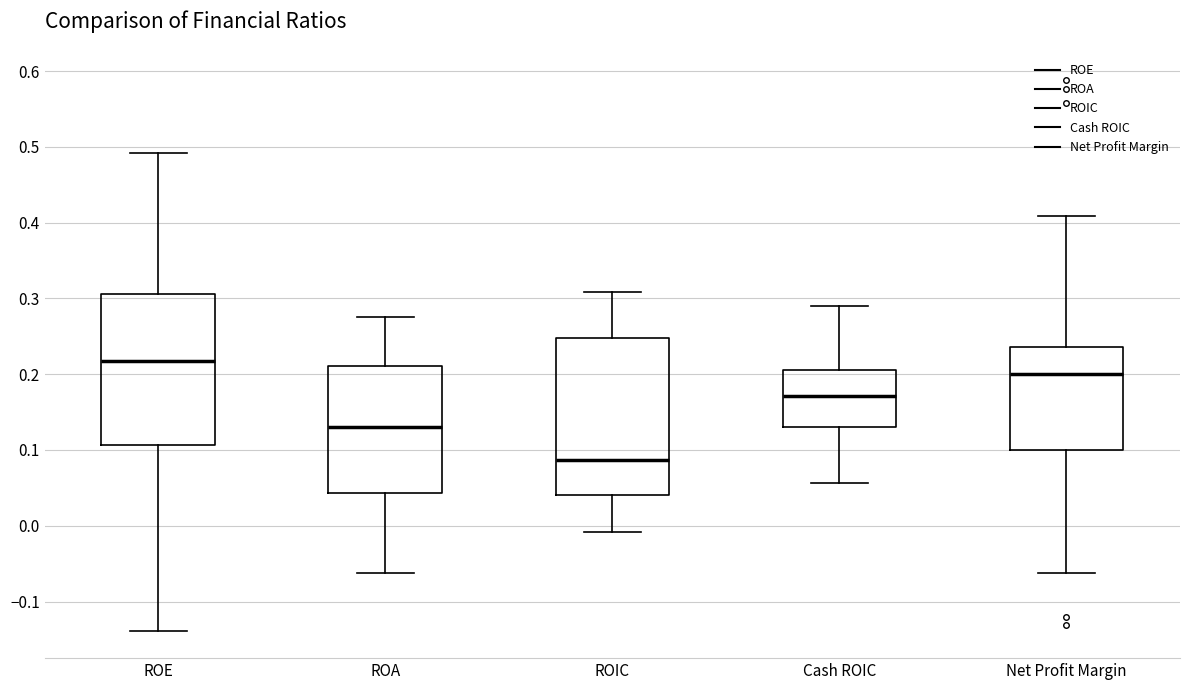

Reading left to right, read every box against the y-axis: the position of its median line, the range the box covers, and the ends of its whiskers. The values are not printed on the chart, so give them approximately, as read against the axis.

ROE: median 0.22, box 0.11 to 0.31, whiskers -0.14 to 0.49
ROA: median 0.13, box 0.04 to 0.21, whiskers -0.06 to 0.28
ROIC: median 0.09, box 0.04 to 0.25, whiskers -0.01 to 0.31
Cash ROIC: median 0.17, box 0.13 to 0.21, whiskers 0.06 to 0.29
Net Profit Margin: median 0.20, box 0.10 to 0.24, whiskers -0.06 to 0.41